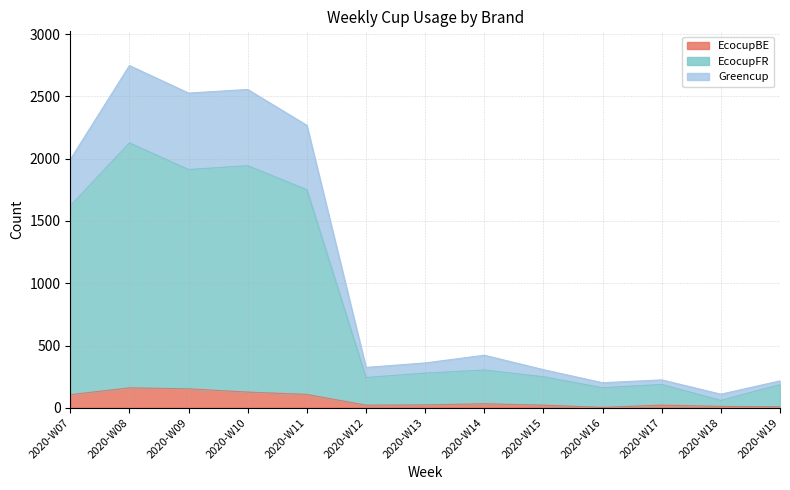

What is the minimum value for EcocupBE?

3